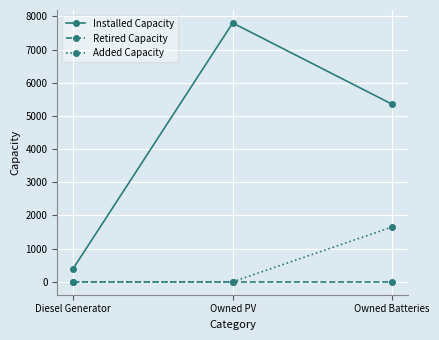

How many values in the Added Capacity series exceed 0?

1